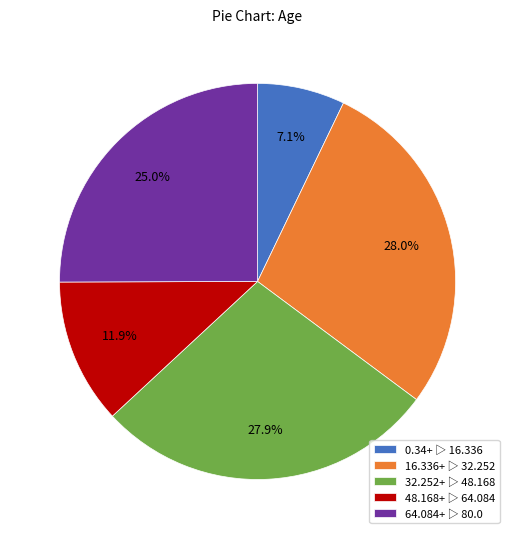

Is the sum of 48.168+ ▷ 64.084 and 32.252+ ▷ 48.168 greater than half?

No